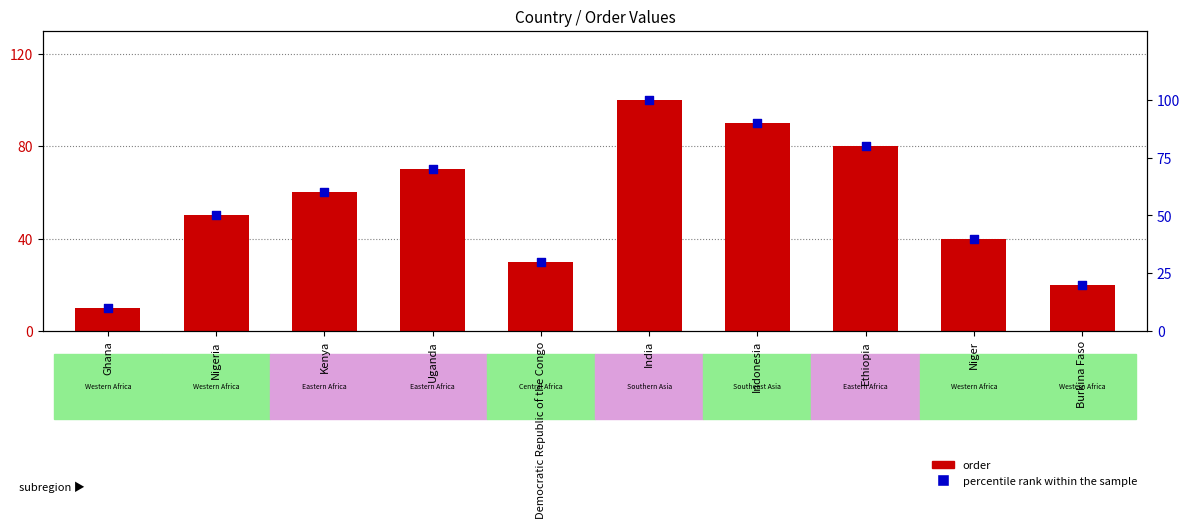

At how many categories does at least one series exceed 52?

5